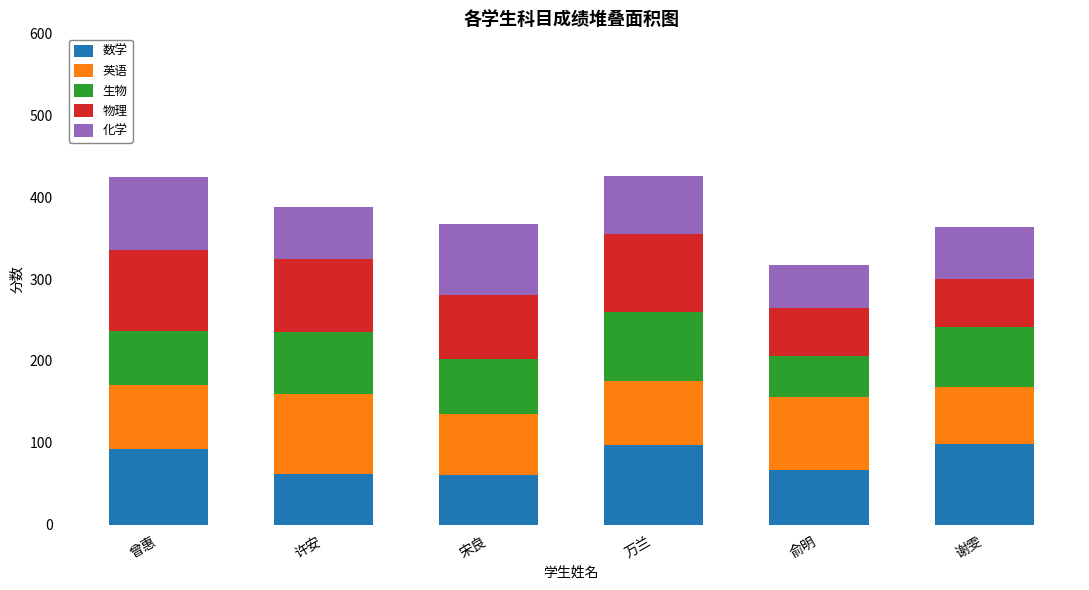

What is the average value of the 数学 series?

80